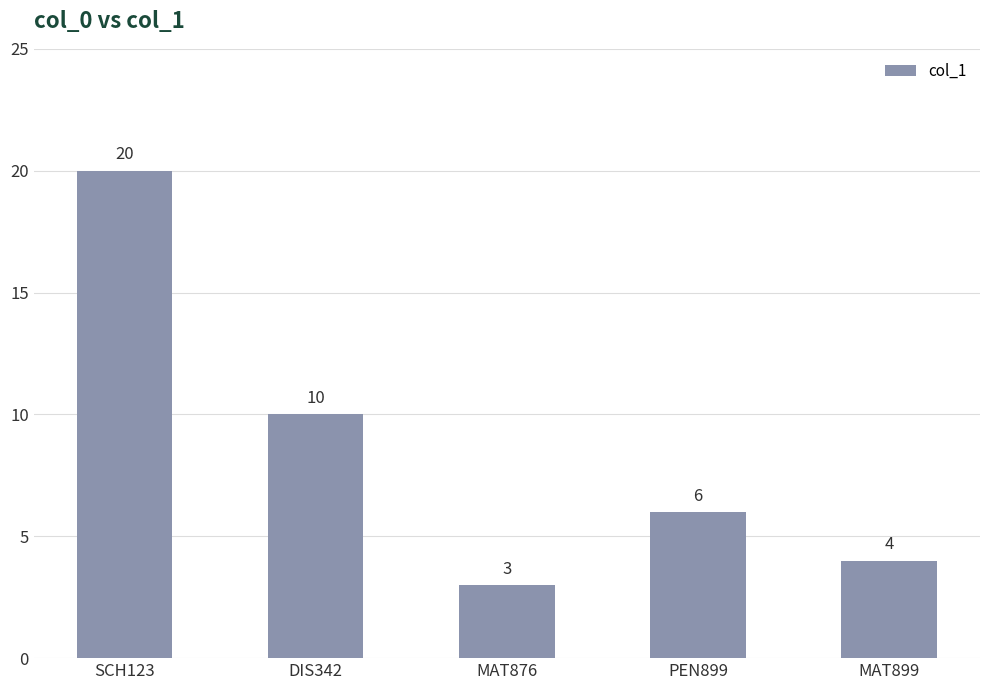

At which category does the chart reach its peak across all series?

SCH123